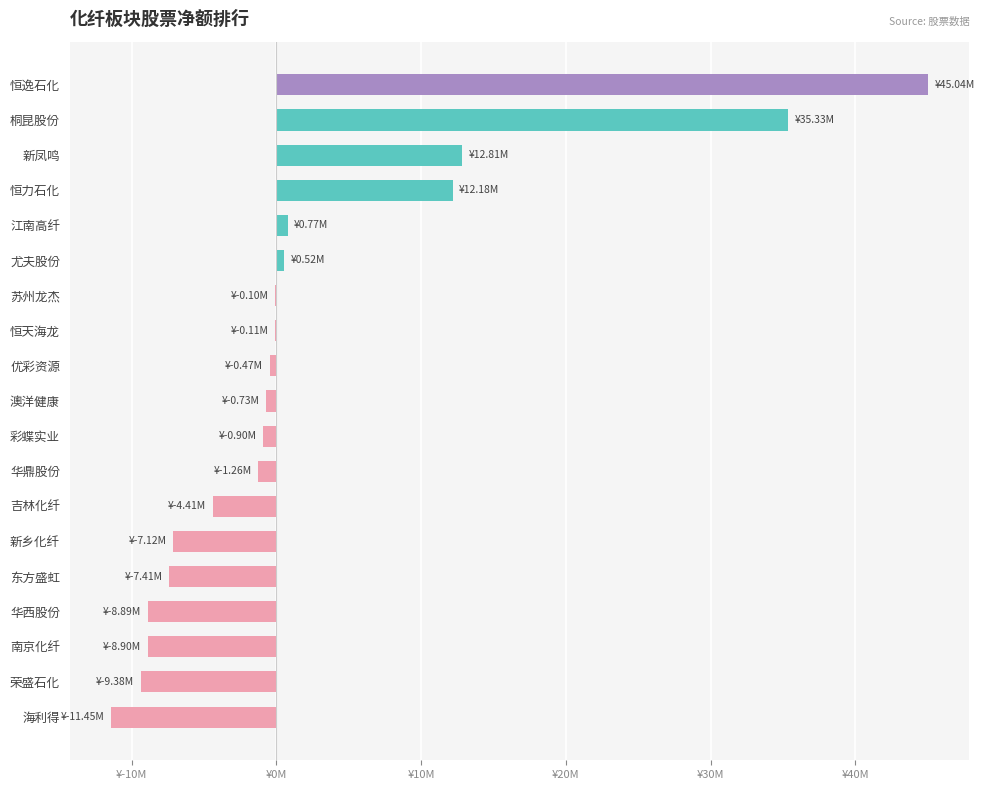

What is the difference between the maximum and minimum values?

56494551